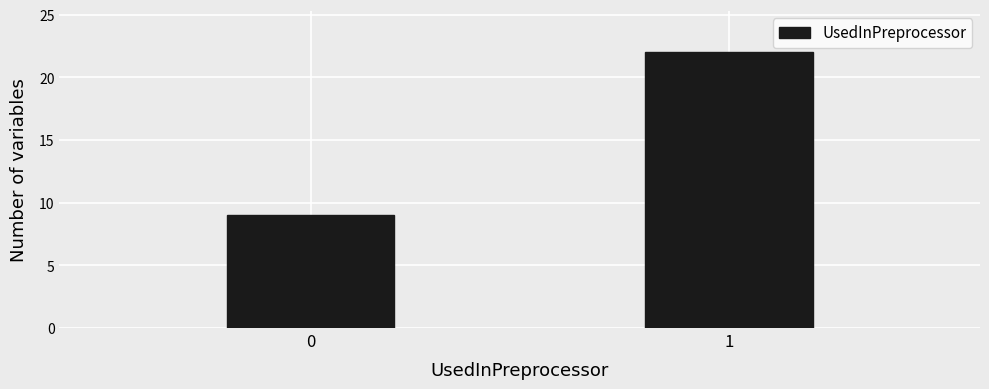

Reading right to left, list all the values displayed in this chart.

22	9